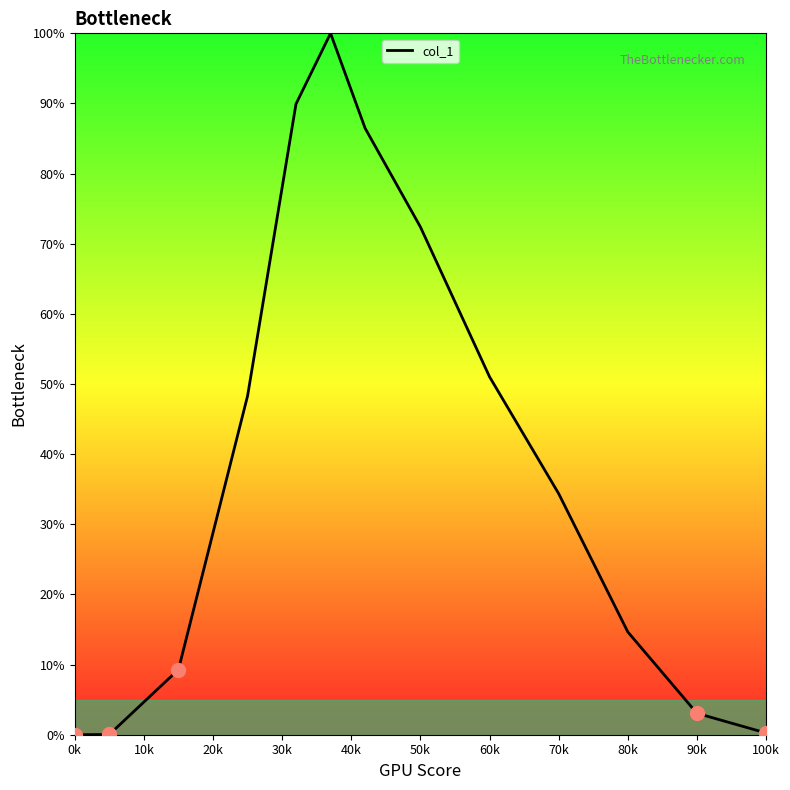

What is the difference between the maximum and minimum values?

100.0